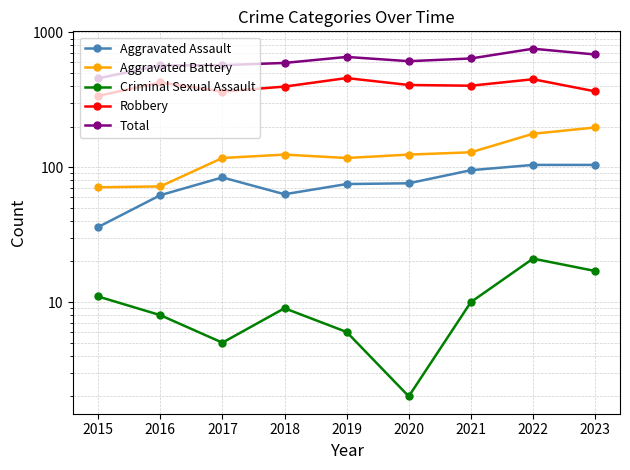

What is the sum of the Criminal Sexual Assault values at 2023 and 2020?

19